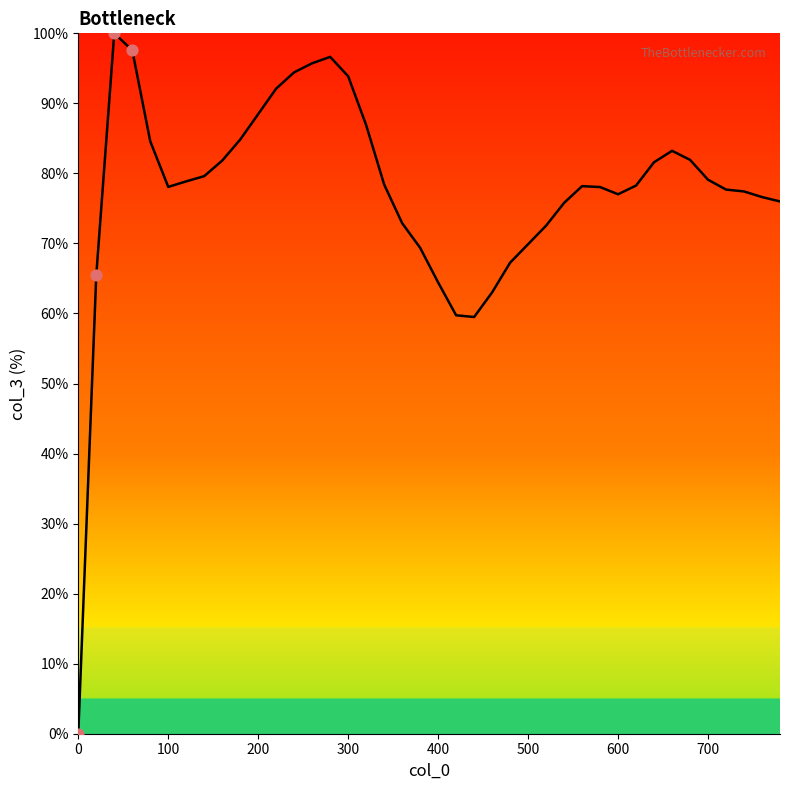

What is the difference between the maximum and minimum values?

100.0